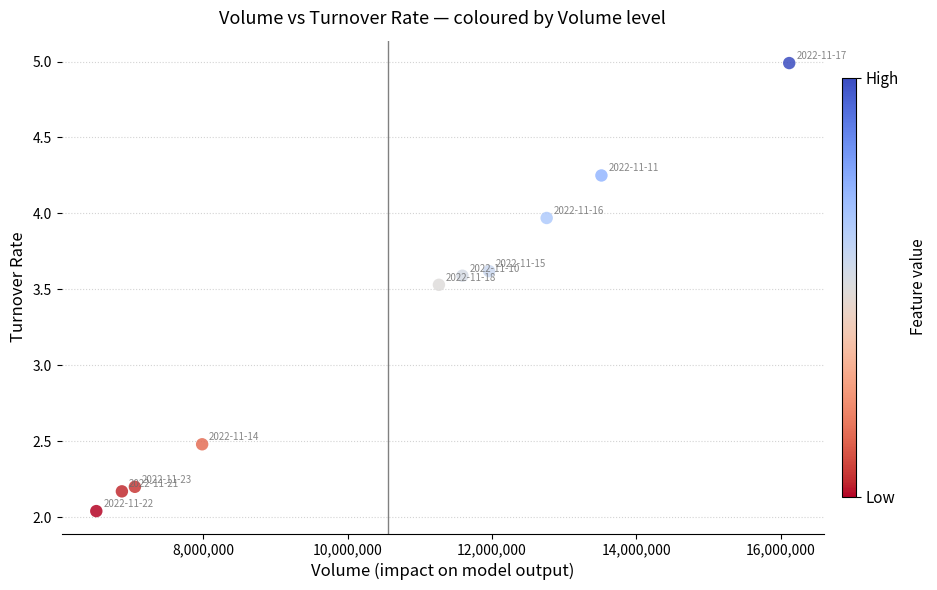

What is the average Y value?

3.3